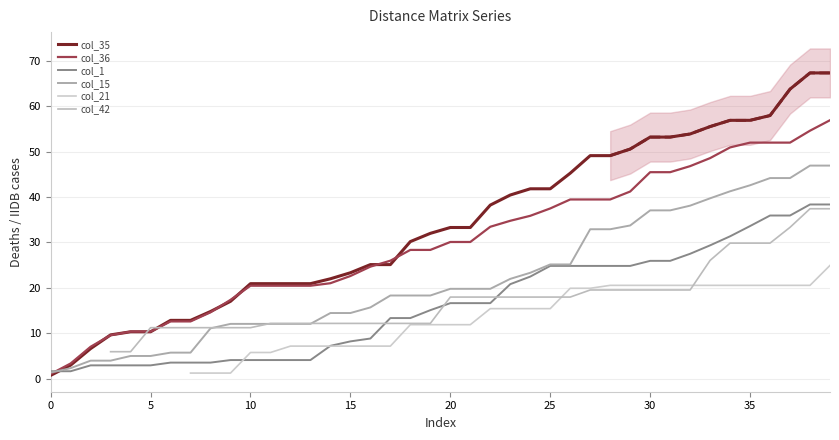

The col_35 series shows 69.9 at 30. True or false?

False